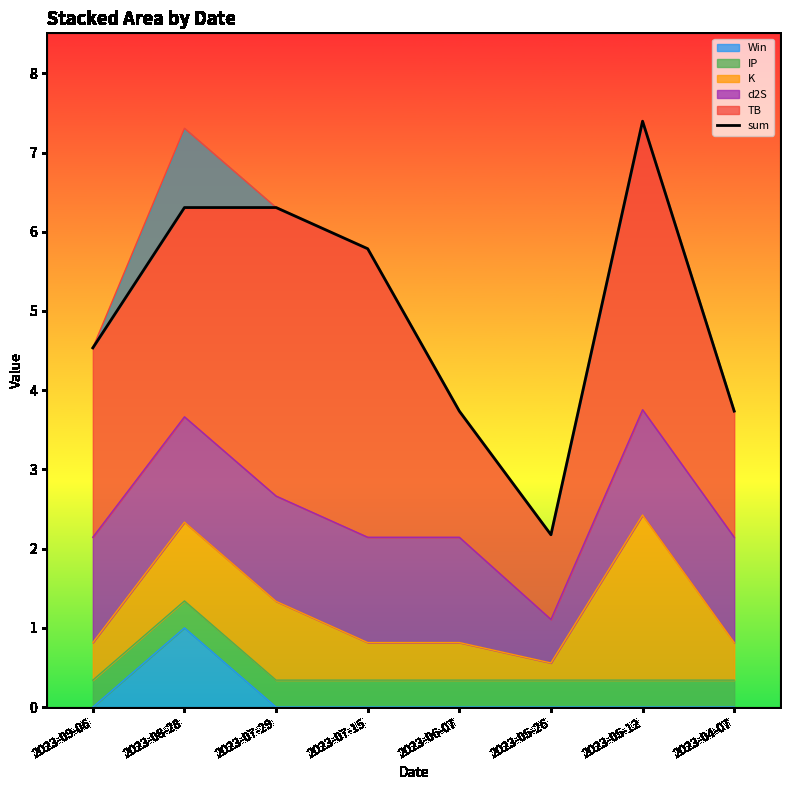

True or false: the data has more than 0 interior local peaks.

True